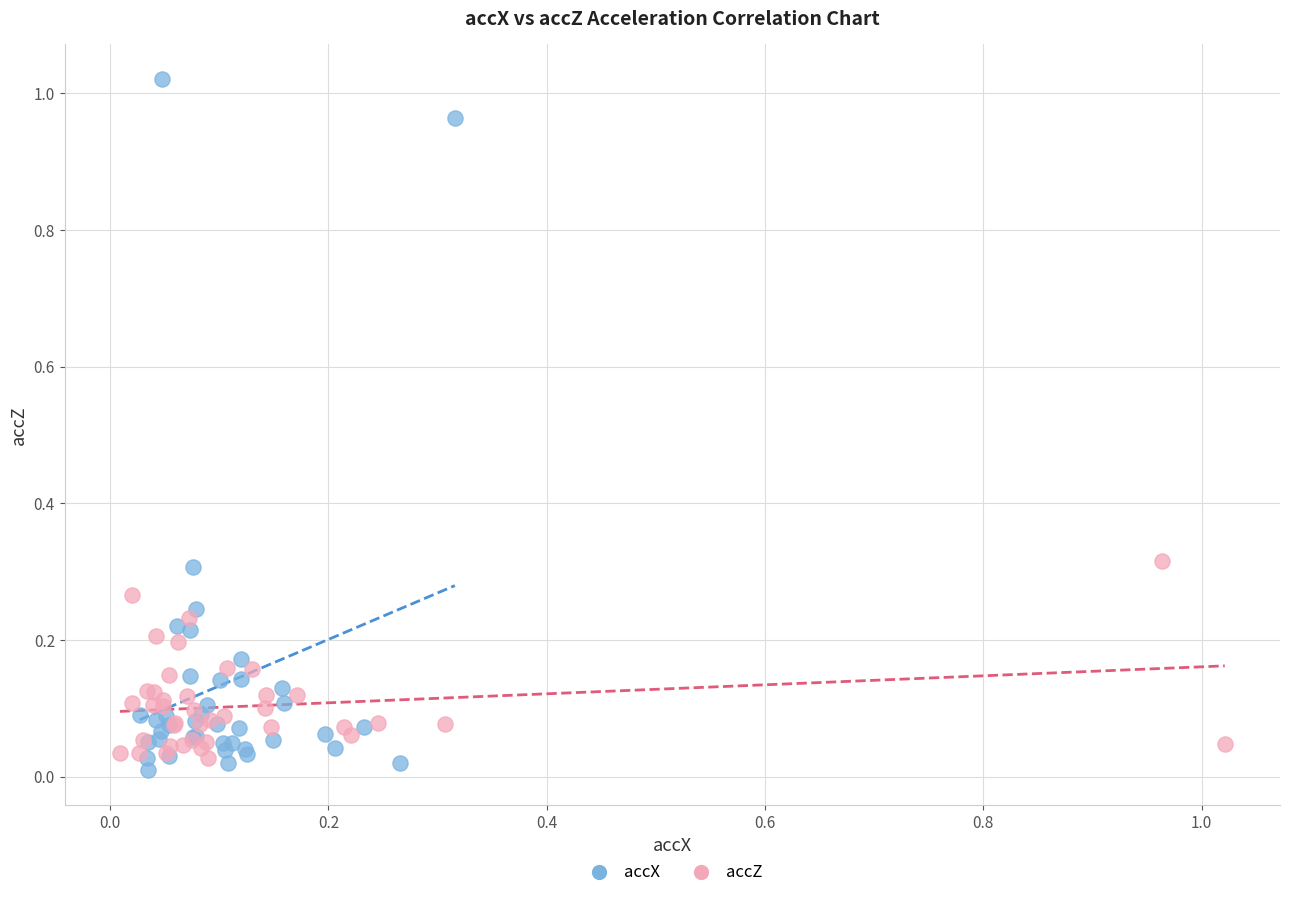

Which series has the largest Y range (max minus min)?

accX